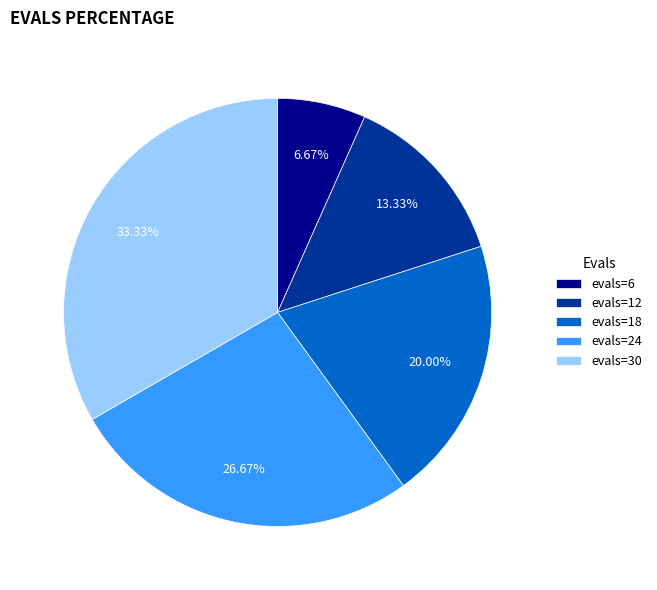

Rank the categories by value from highest to lowest.

evals=30, evals=24, evals=18, evals=12, evals=6